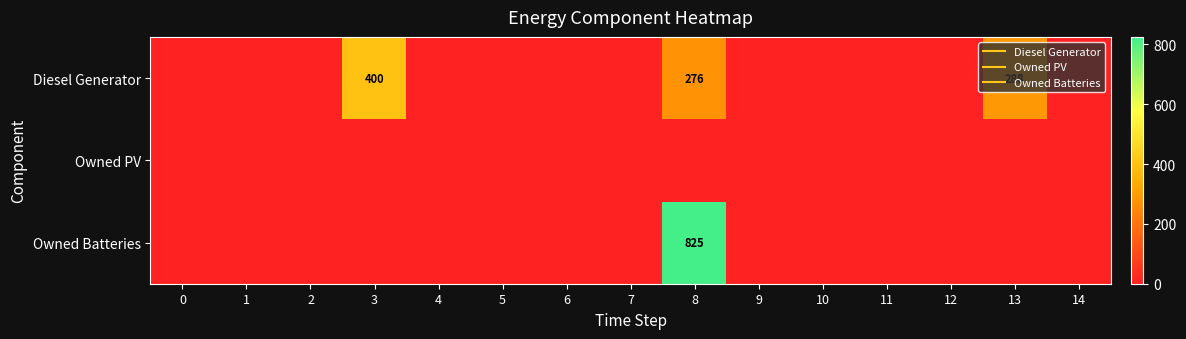

Which series has the largest range (max minus min)?

Owned Batteries